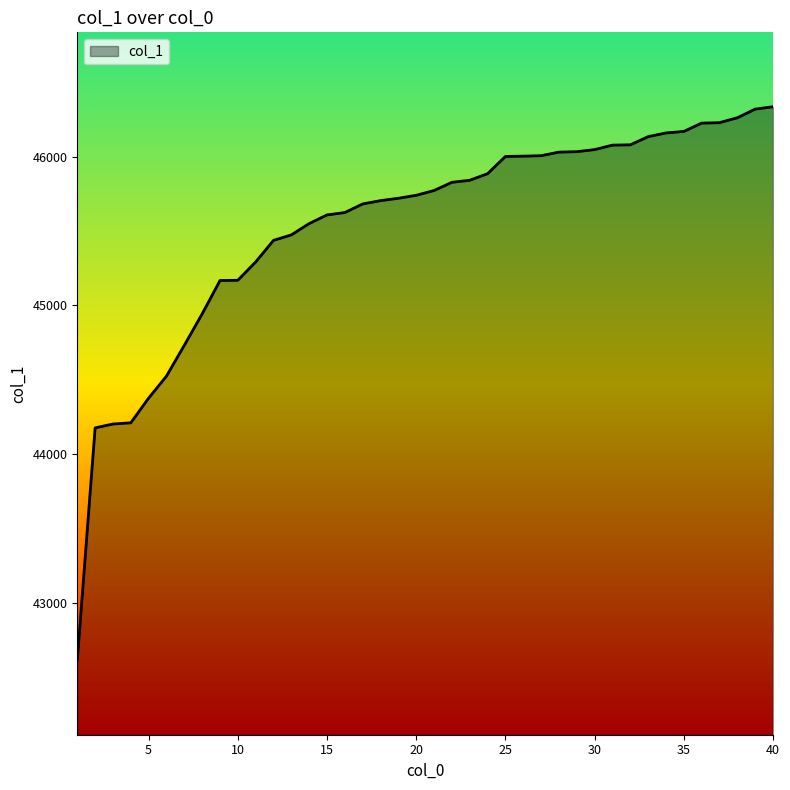

What is the difference between the maximum and minimum values?

3720